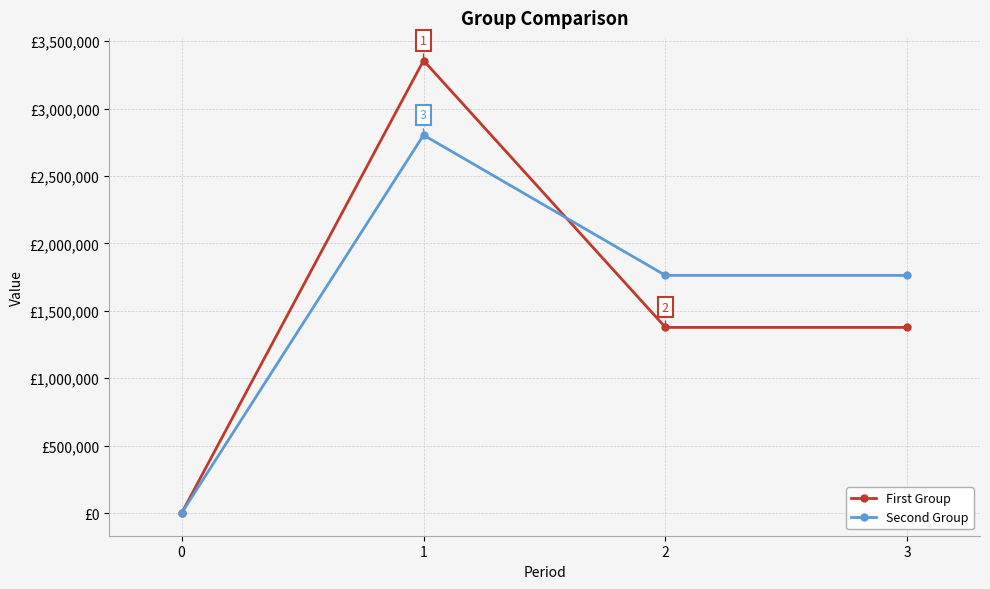

Between 3 and 0, which is larger?

3